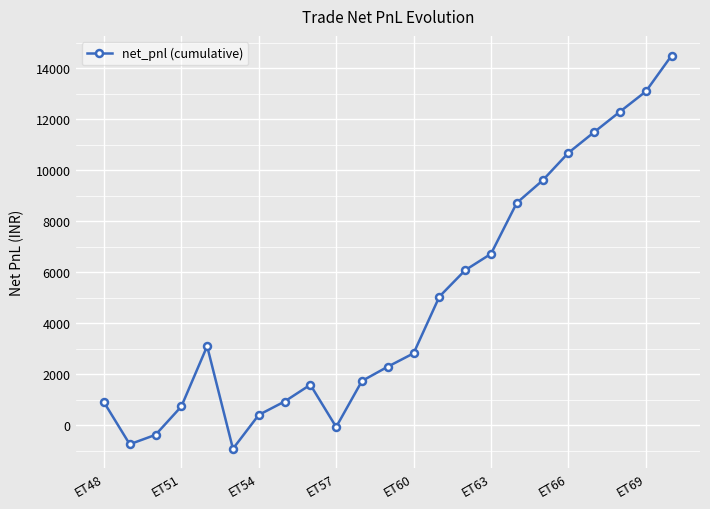

What is the sum of all values?

110622.9